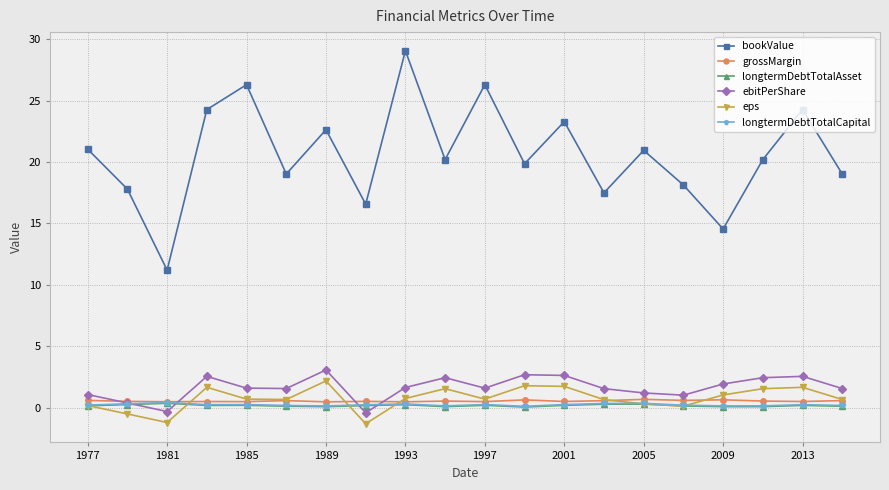

Which series has the largest total across all categories?

bookValue